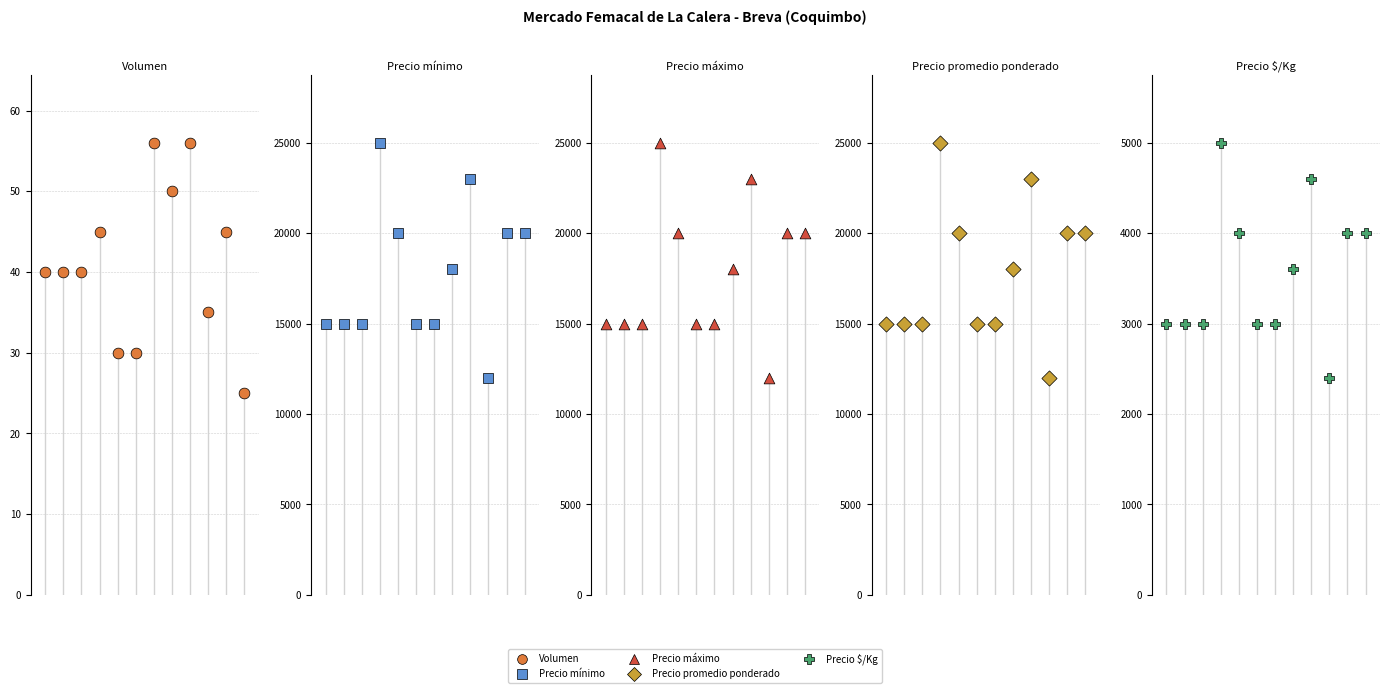

Which series has the largest total across all categories?

Precio mínimo